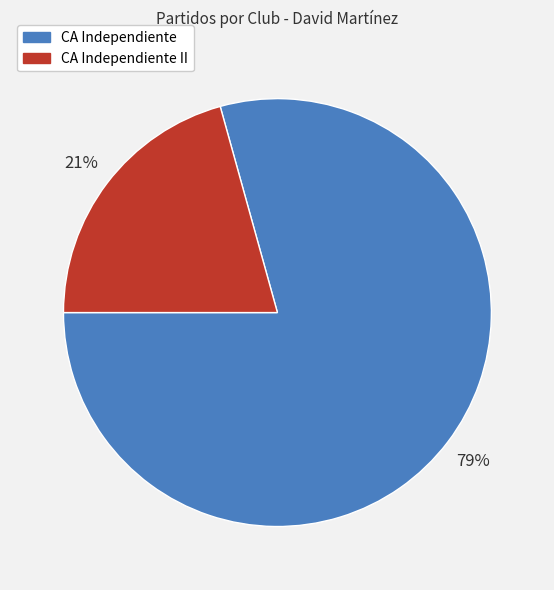

Is there any slice that represents more than half of the pie?

Yes